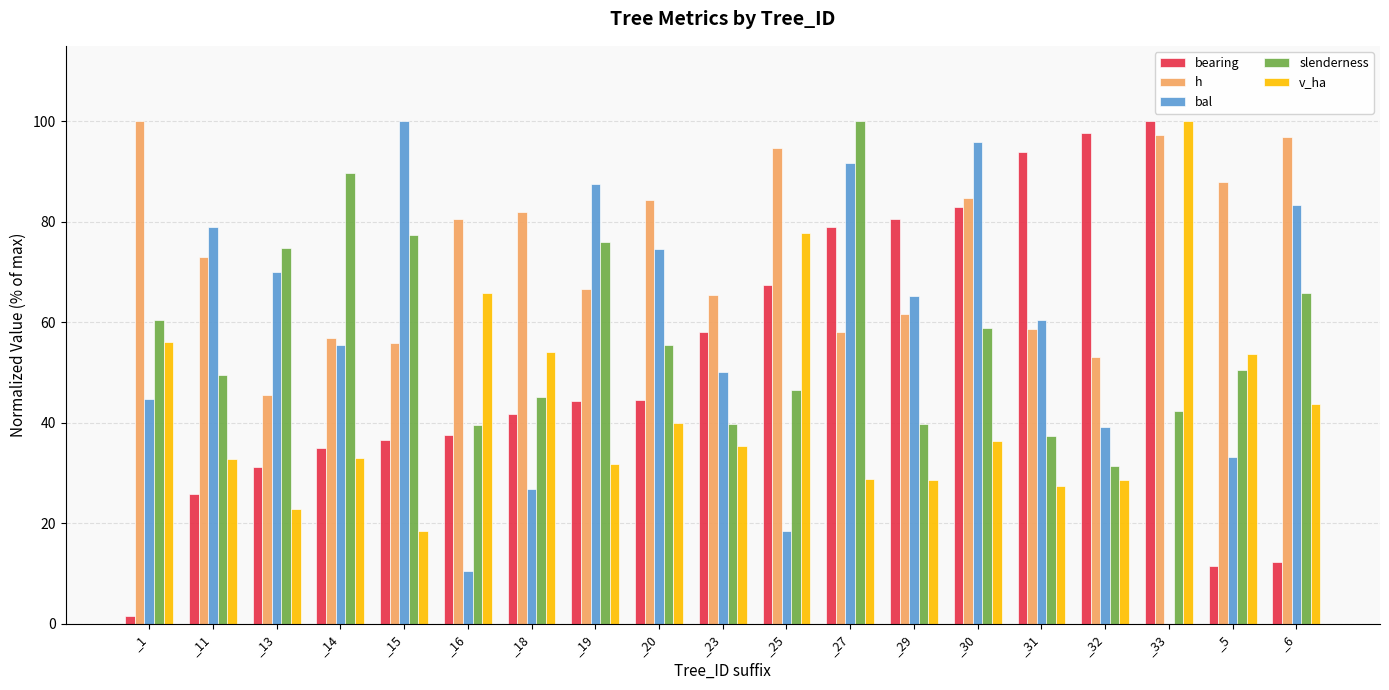

Which series changed the most between _13 and _16?

bal